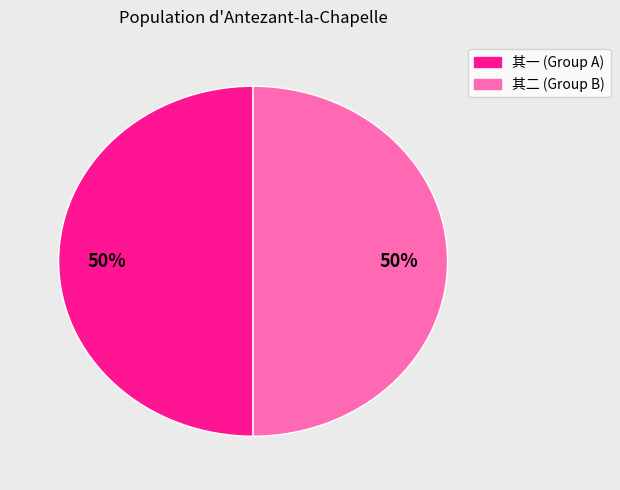

How many slices are in this pie chart?

2